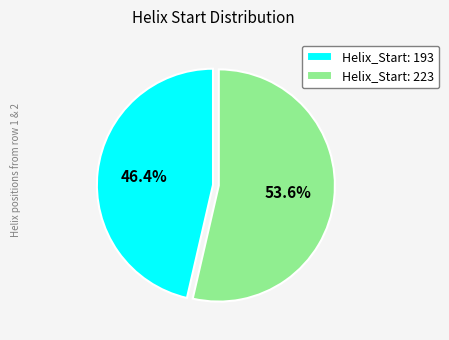

Count the number of slices in the pie.

2